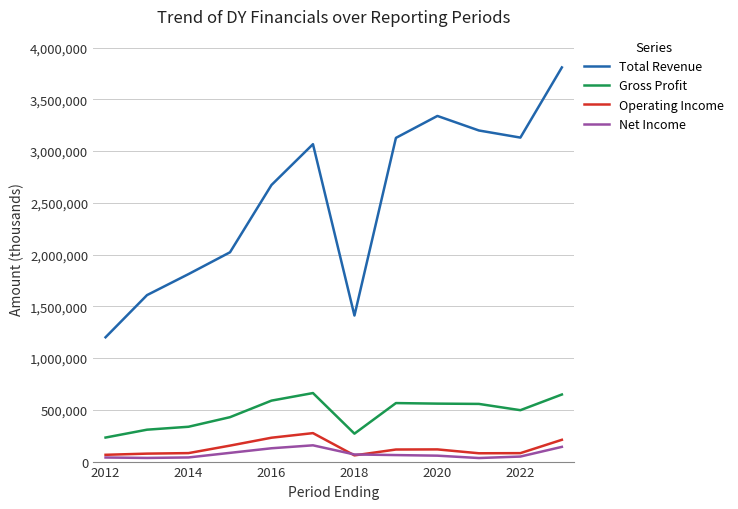

Which series has the widest spread of values?

Total Revenue